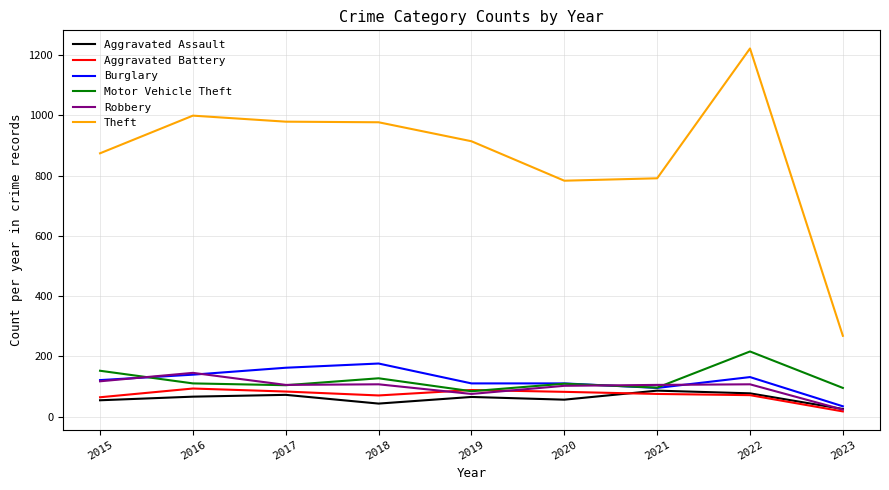

What is the difference between the maximum and minimum values in the Motor Vehicle Theft series?

132